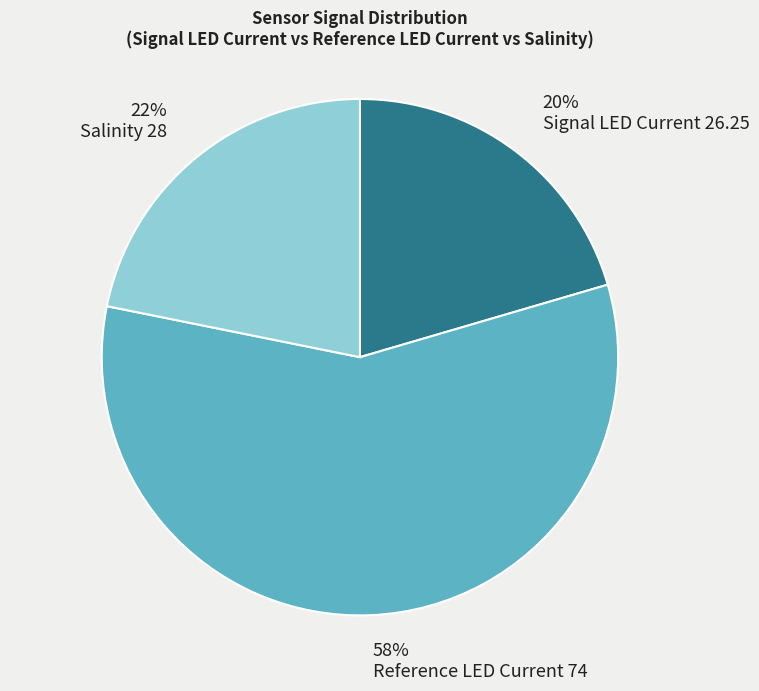

To the nearest percent, what percentage of the pie is Signal LED Current?

20%